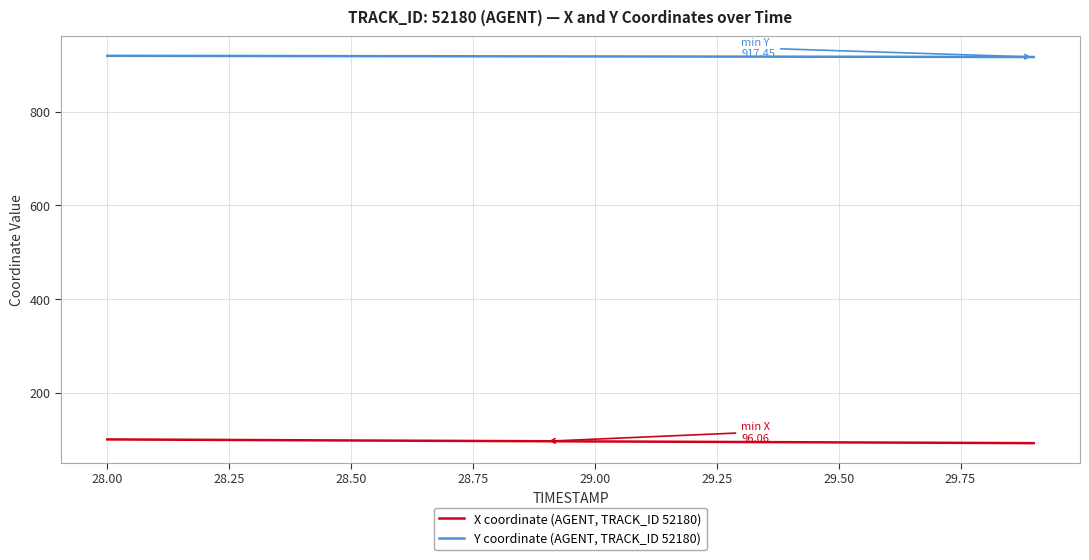

Count the number of categories in the chart.

20